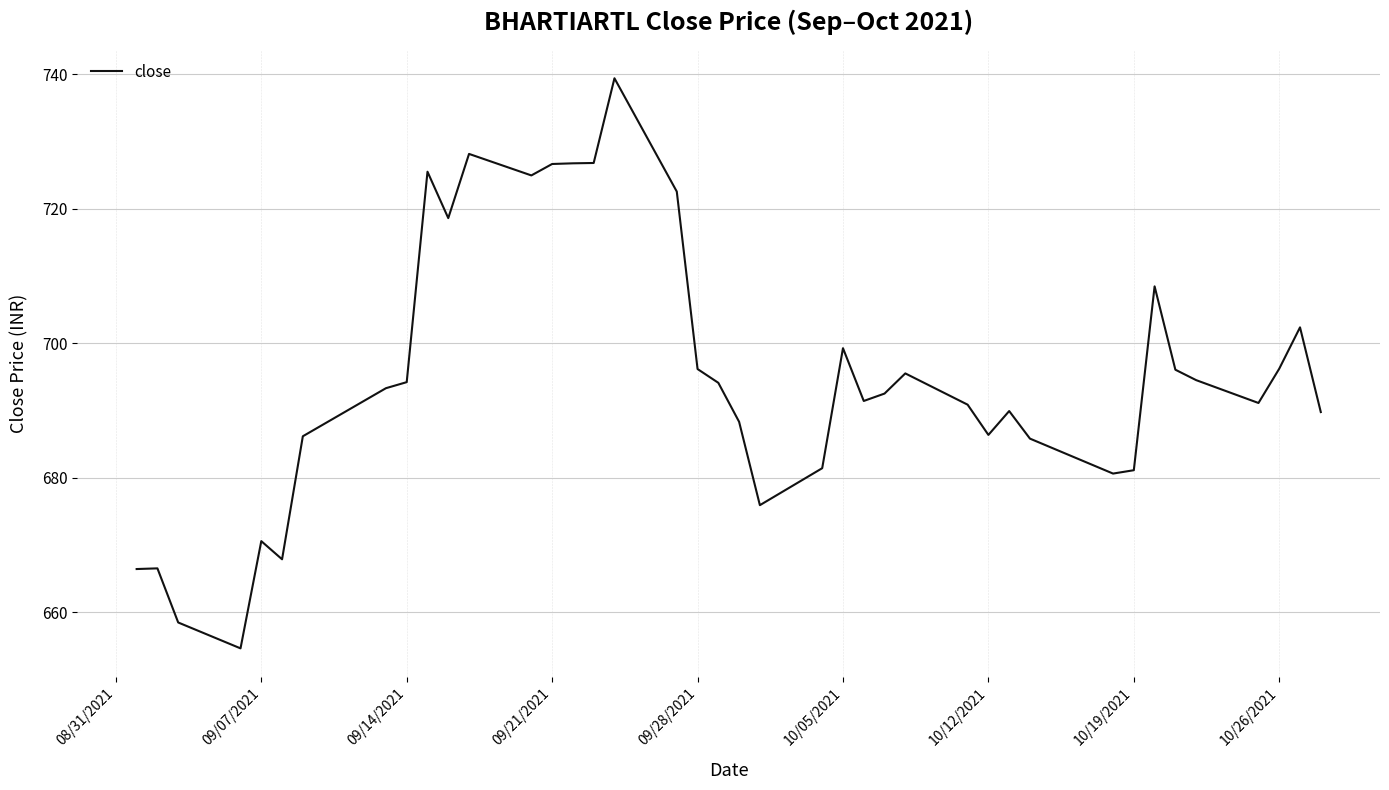

What is the maximum value shown in the chart?

739.4